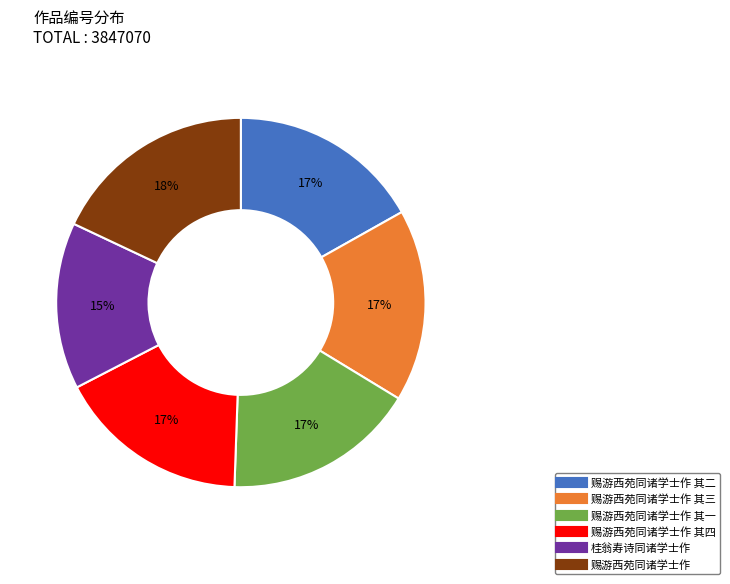

Count the number of slices in the pie.

6